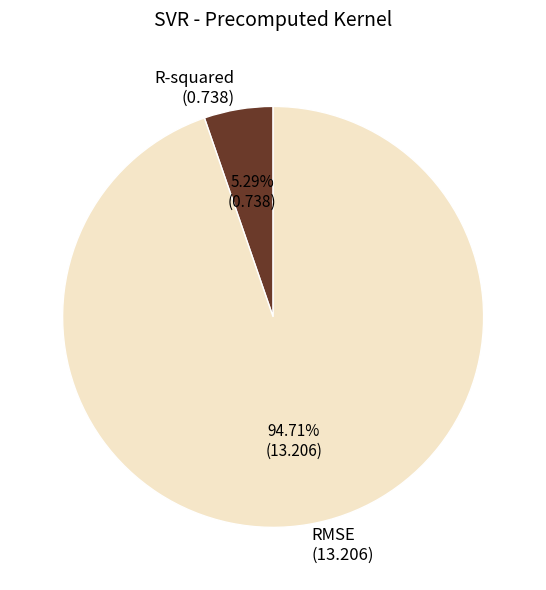

The R-squared slice represents 16% of the pie. True or false?

False